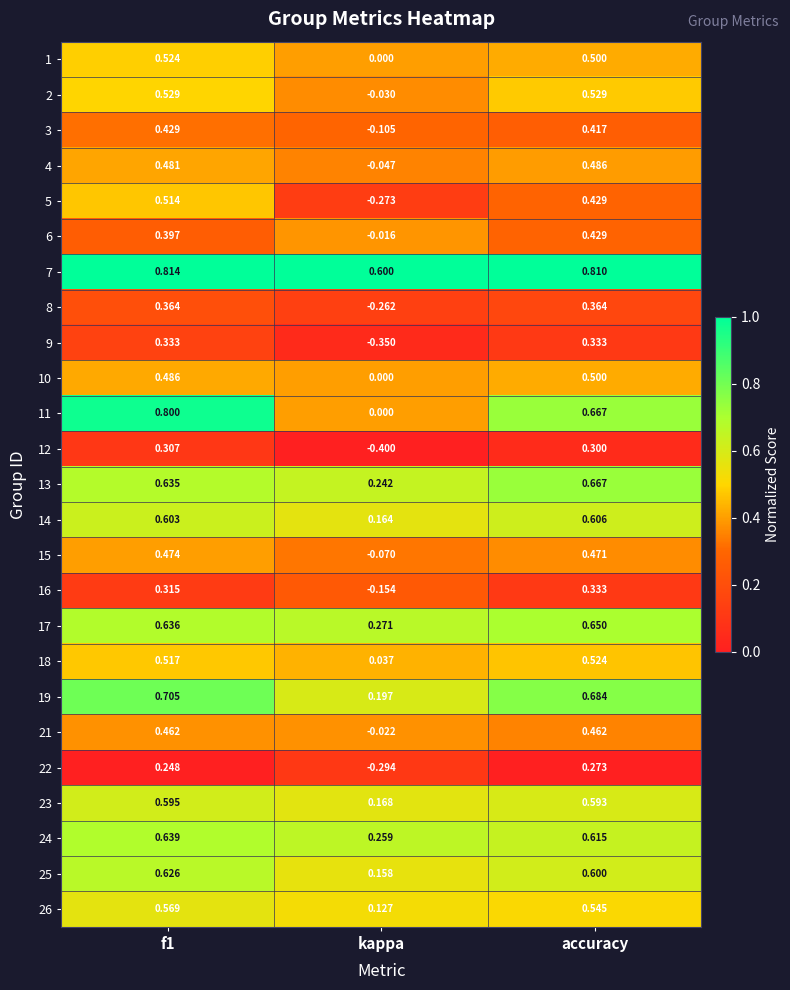

Which series has the largest range (max minus min)?

11